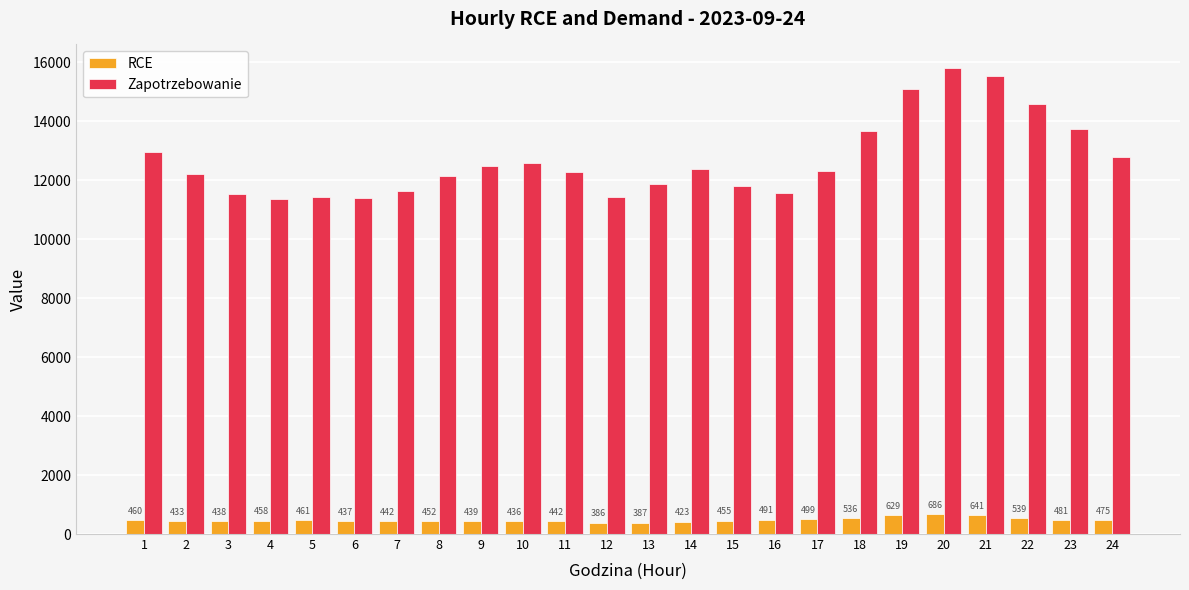

What is the approximate value of RCE at 6?

436.8